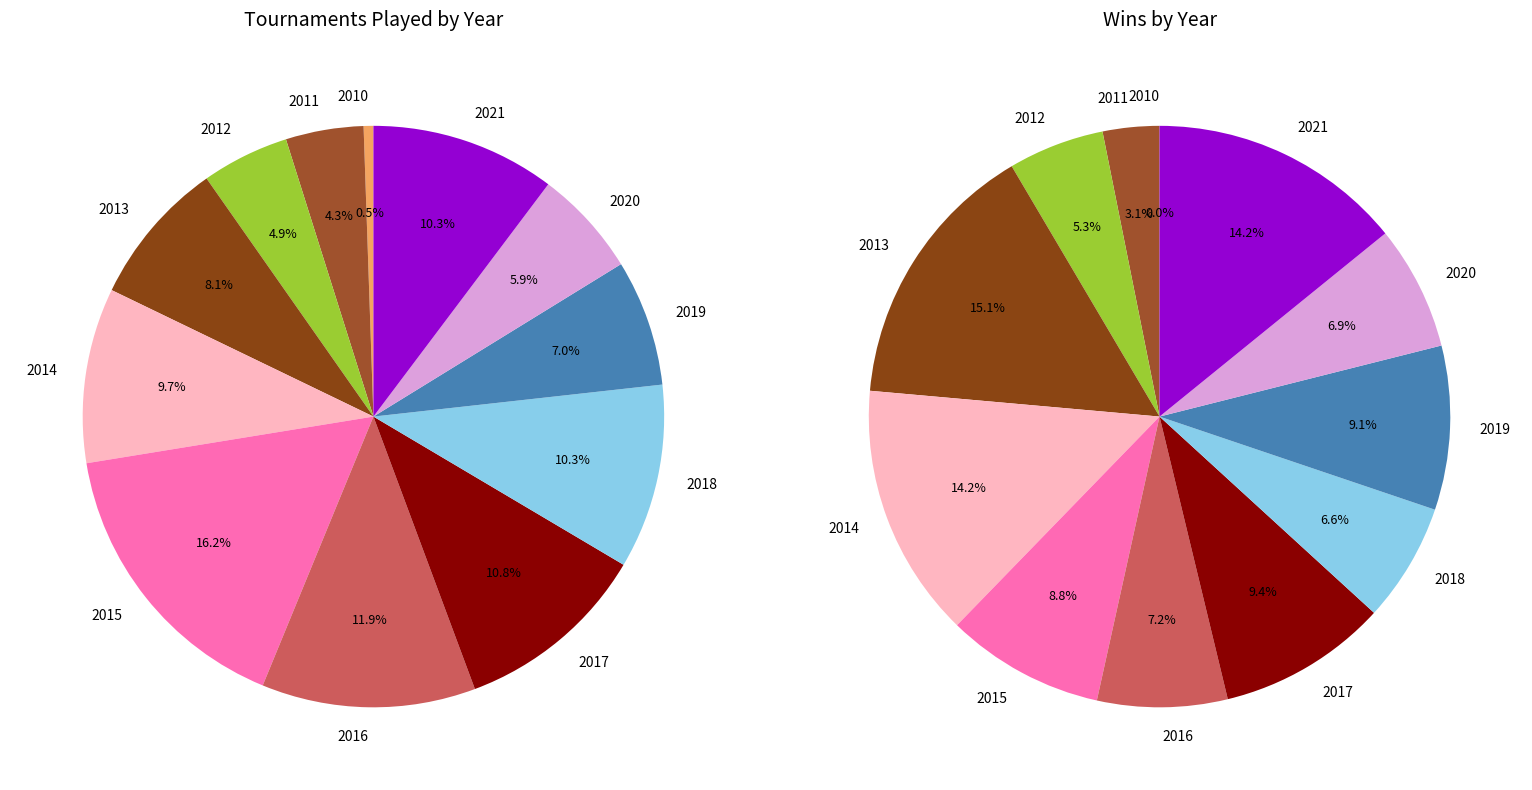

To the nearest percent, what percentage of the pie is 2016?

12%